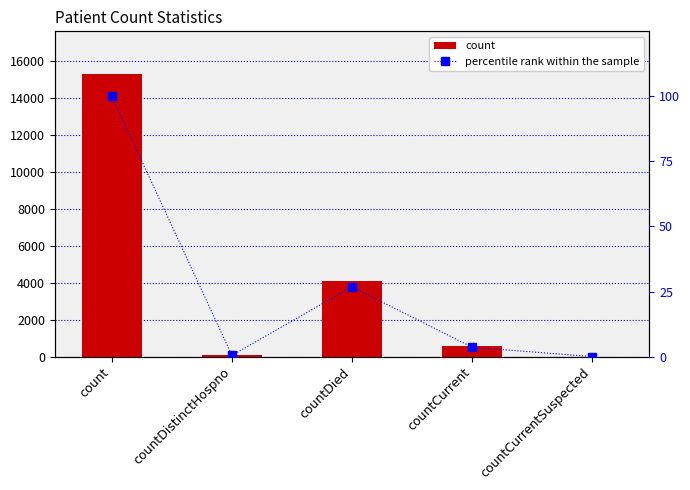

True or false: count has a value of 175.8 at countCurrent.

False